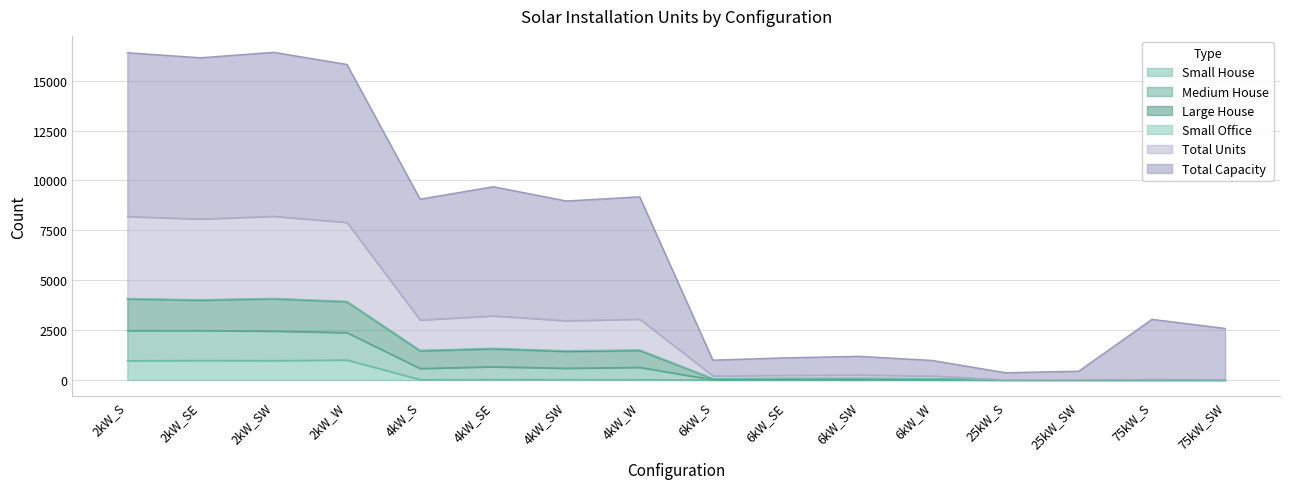

The value of Small House at 6kW_W is 0. True or false?

True